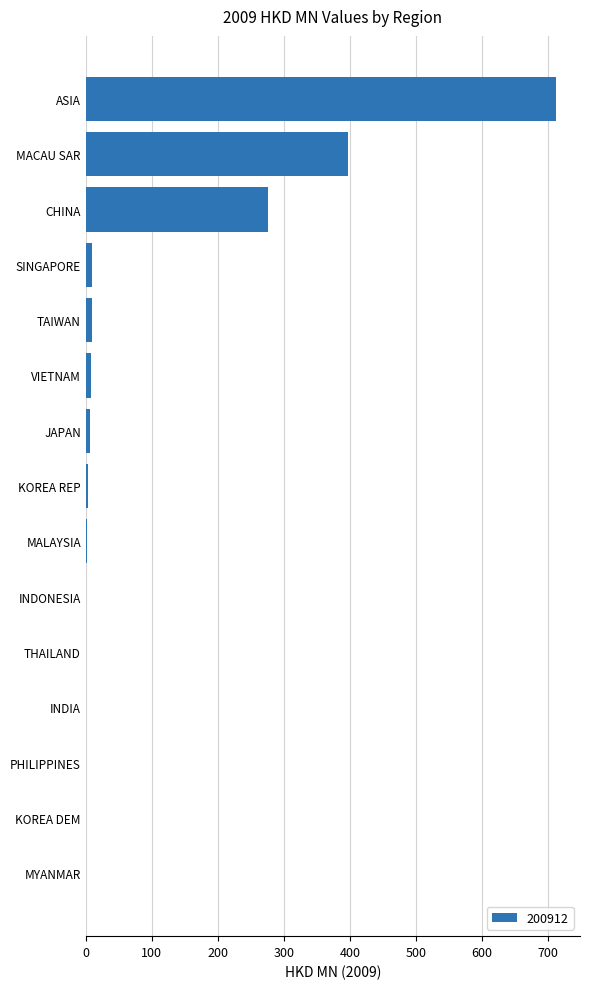

The value at CHINA is 275.7. True or false?

True